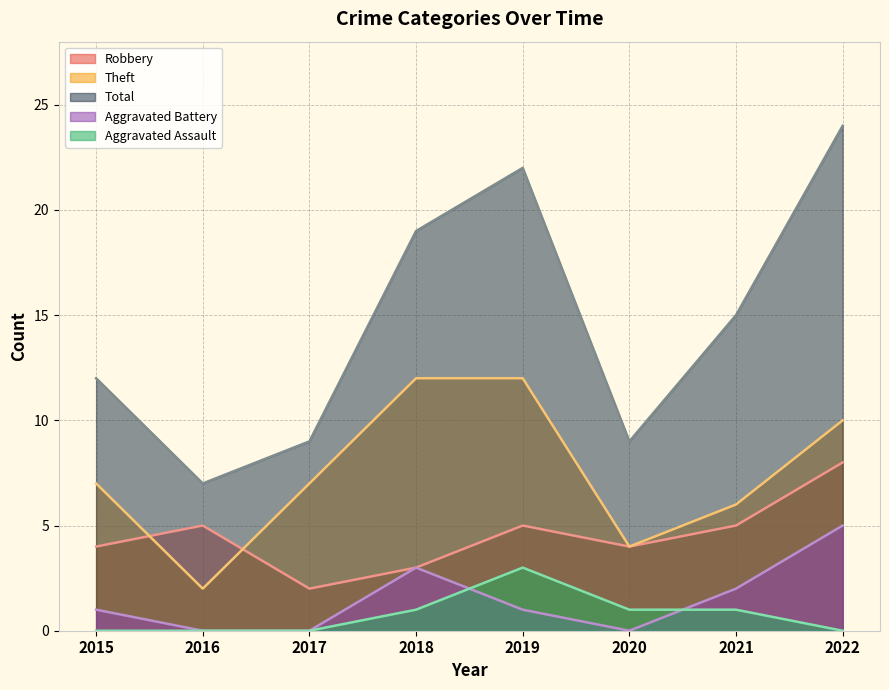

Which series has the largest range (max minus min)?

Total